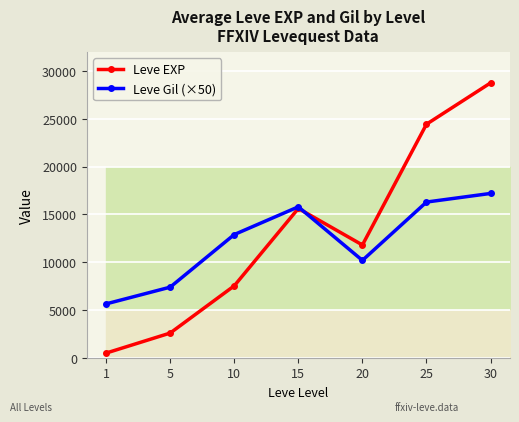

List the series in order of their peak value, highest first.

Leve EXP, Leve Gil (×50)